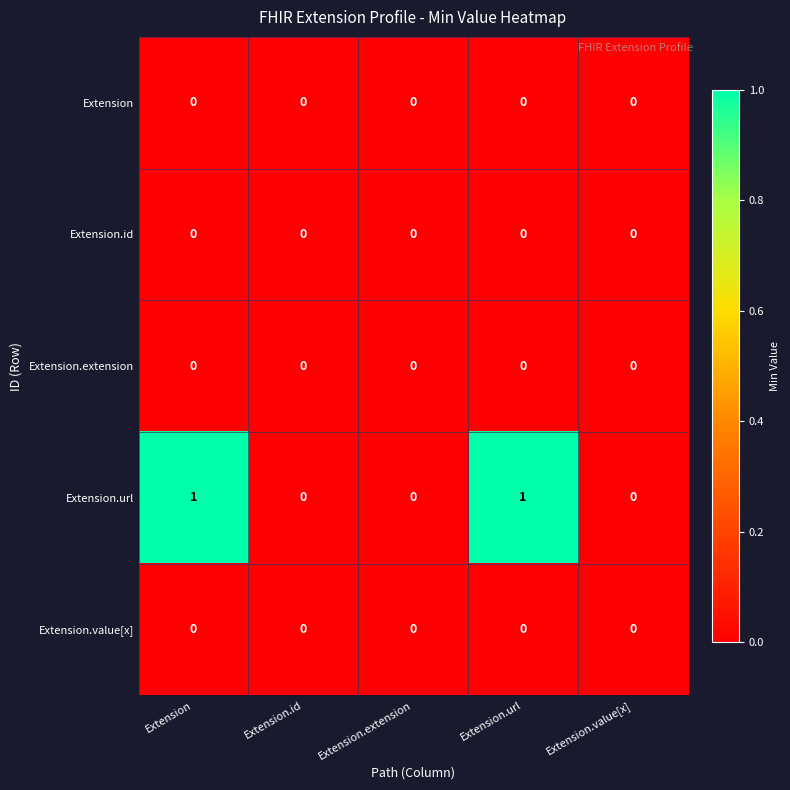

Which series has the largest total across all categories?

Extension.url